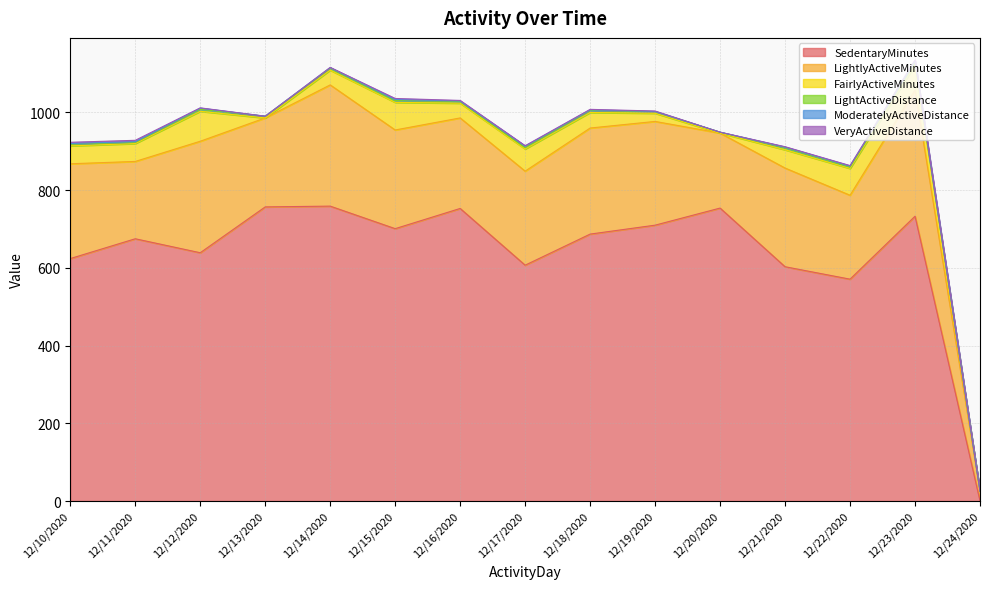

Which series has the widest spread of values?

SedentaryMinutes